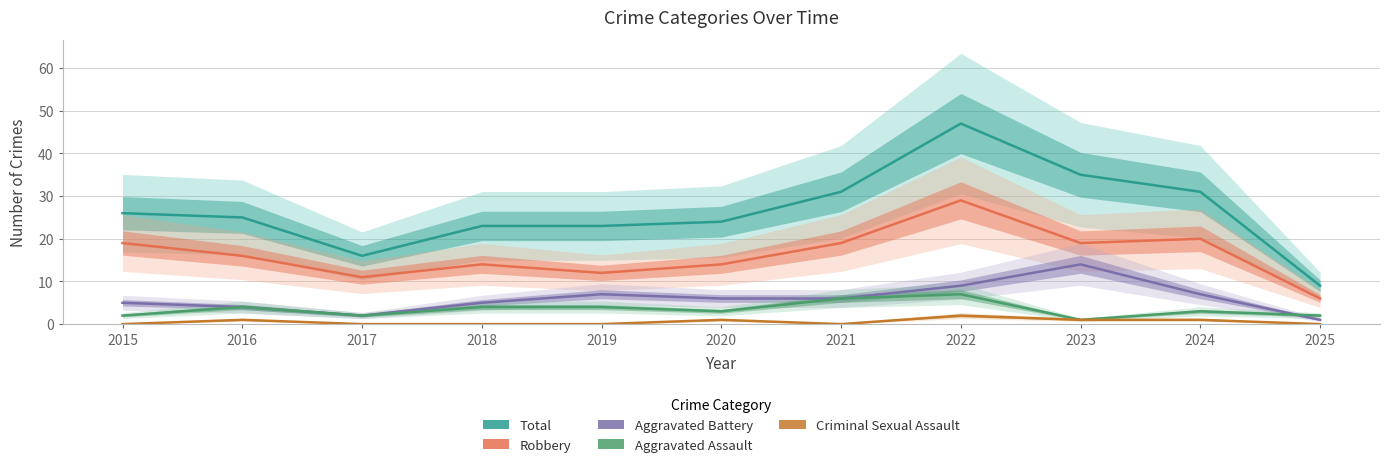

How many data points in Total are less than 25?

5